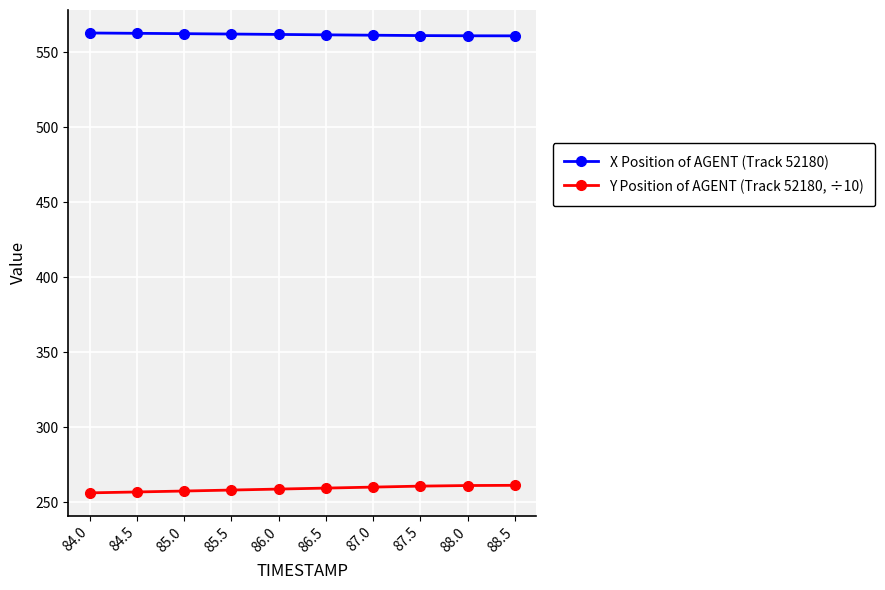

How many lines are shown in the chart?

2